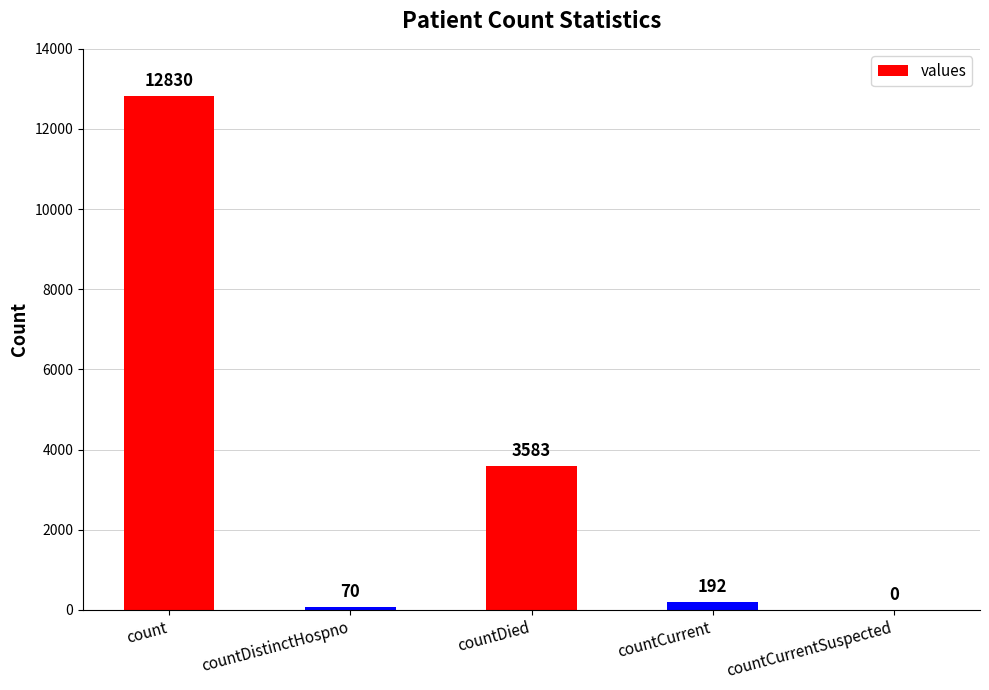

Does the chart contain stacked bars?

No